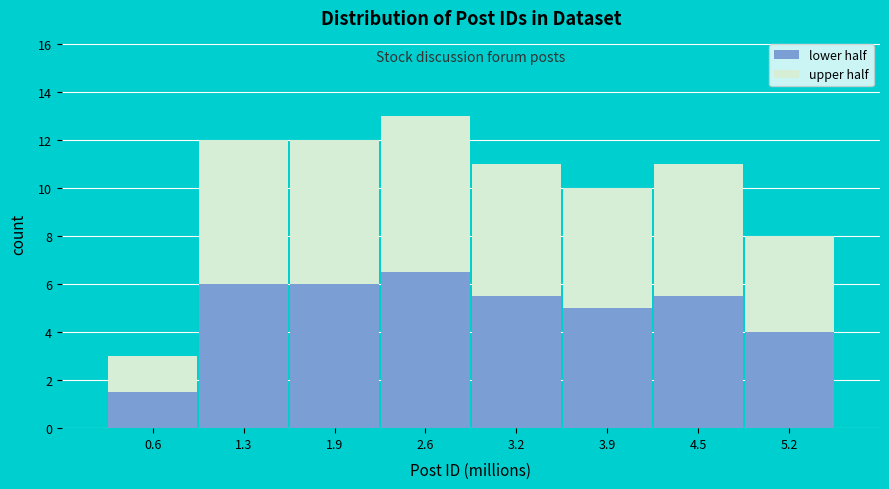

Reading right to left, transcribe the values for lower half.

5.2=4.0	4.5=5.5	3.9=5.0	3.2=5.5	2.6=6.5	1.9=6.0	1.3=6.0	0.6=1.5